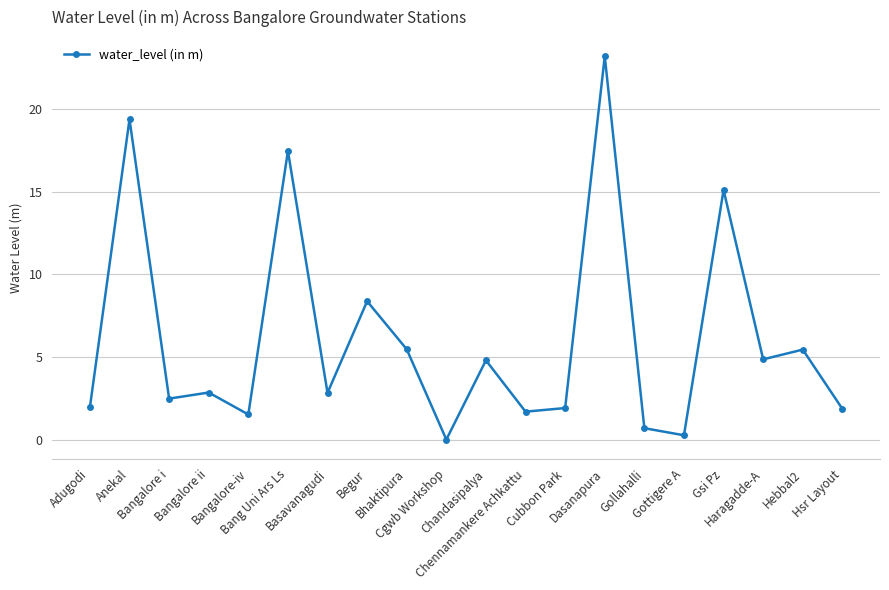

Approximately how many times larger is the value at Hsr Layout compared to Hebbal2?

0.3